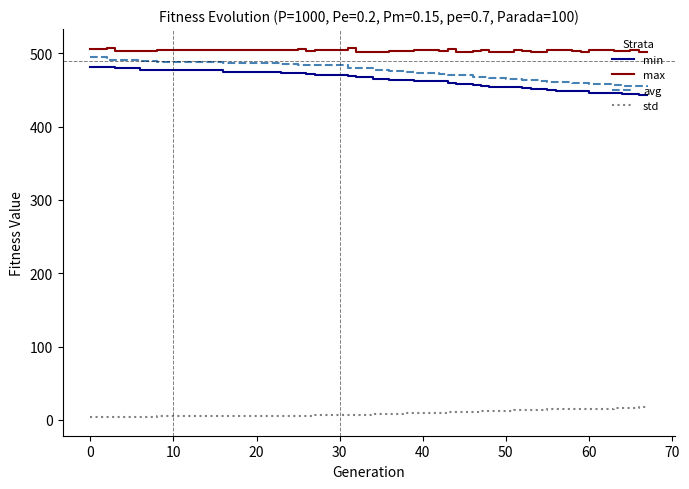

What is the maximum value for min?

481.9